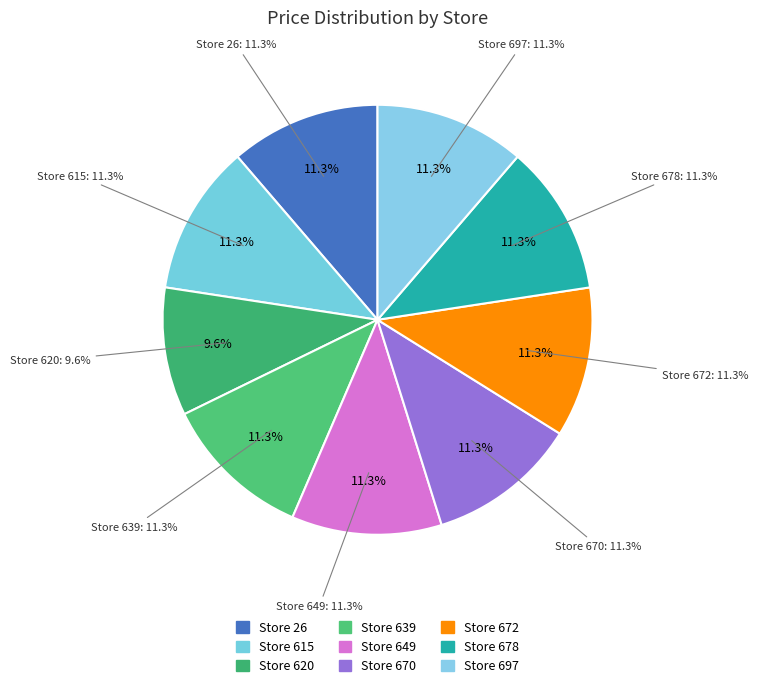

Approximately how many times larger is the value at 670 compared to 639?

1.0